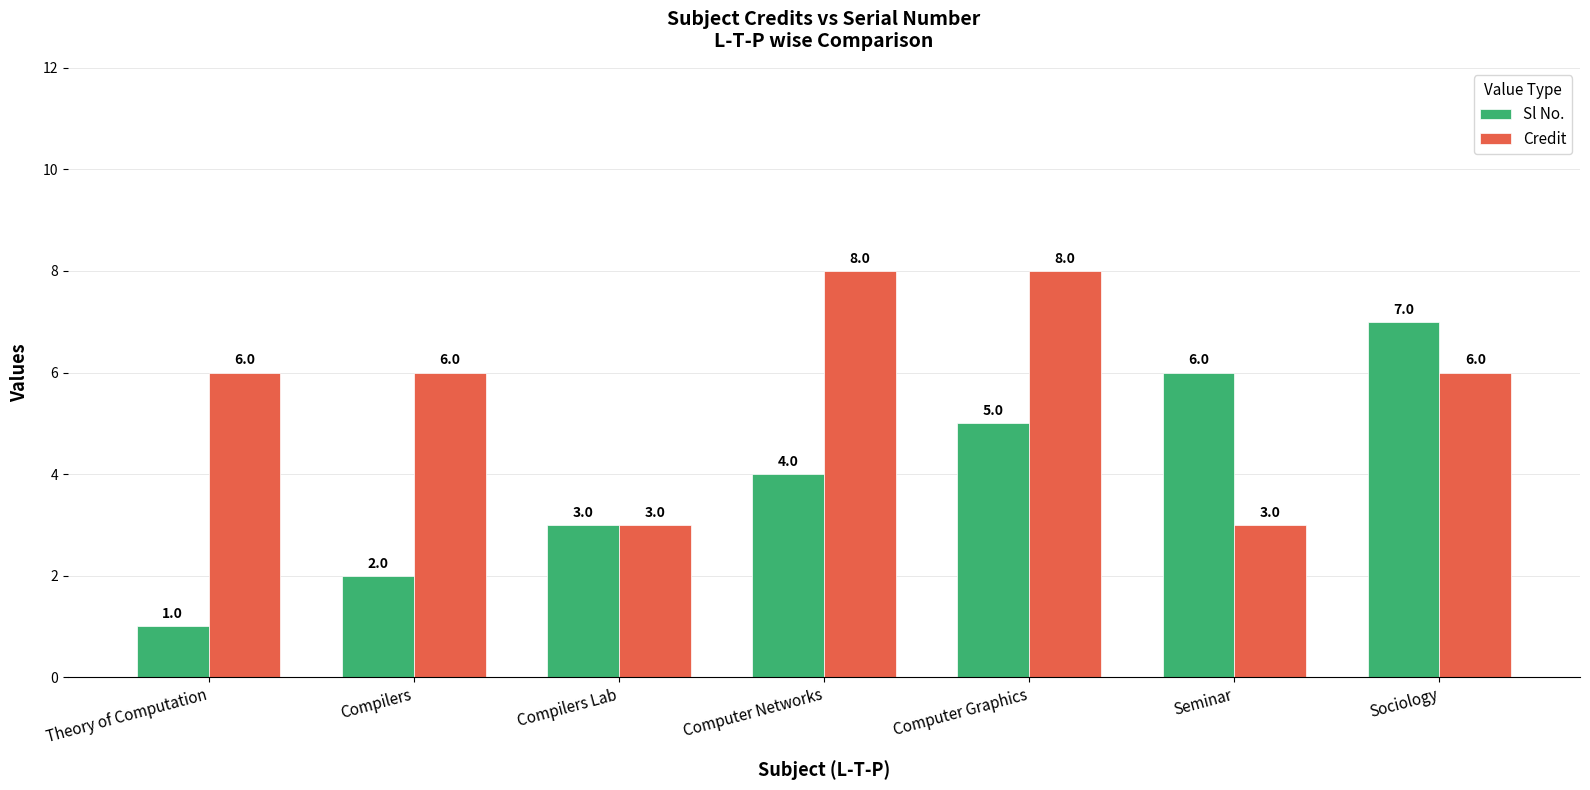

Which series has the largest range (max minus min)?

Sl No.